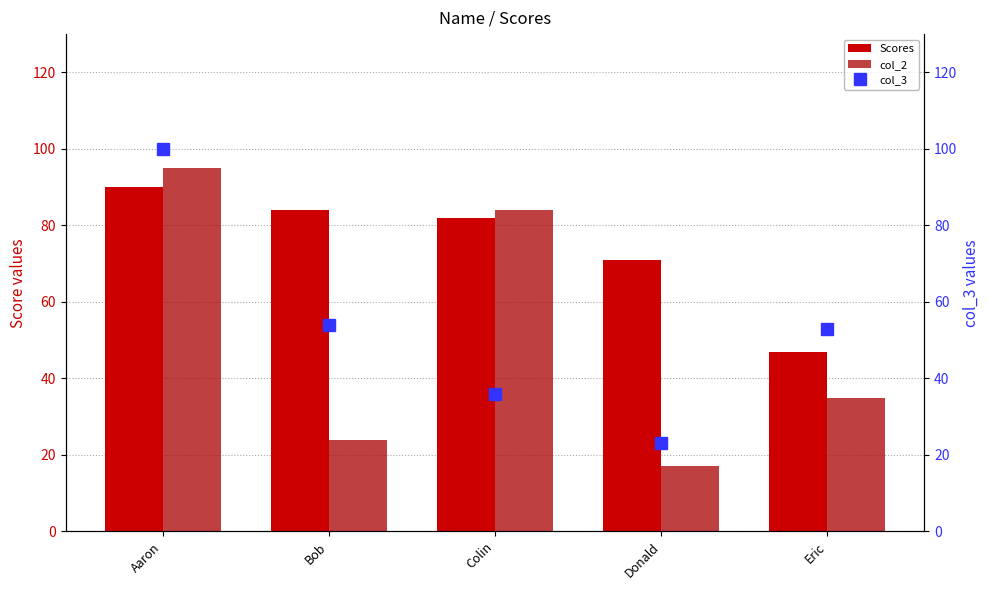

Reading left to right, what are all the values shown in this chart?

Scores: 90	84	82	71	47
col_2: 95	24	84	17	35
col_3: 100	54	36	23	53